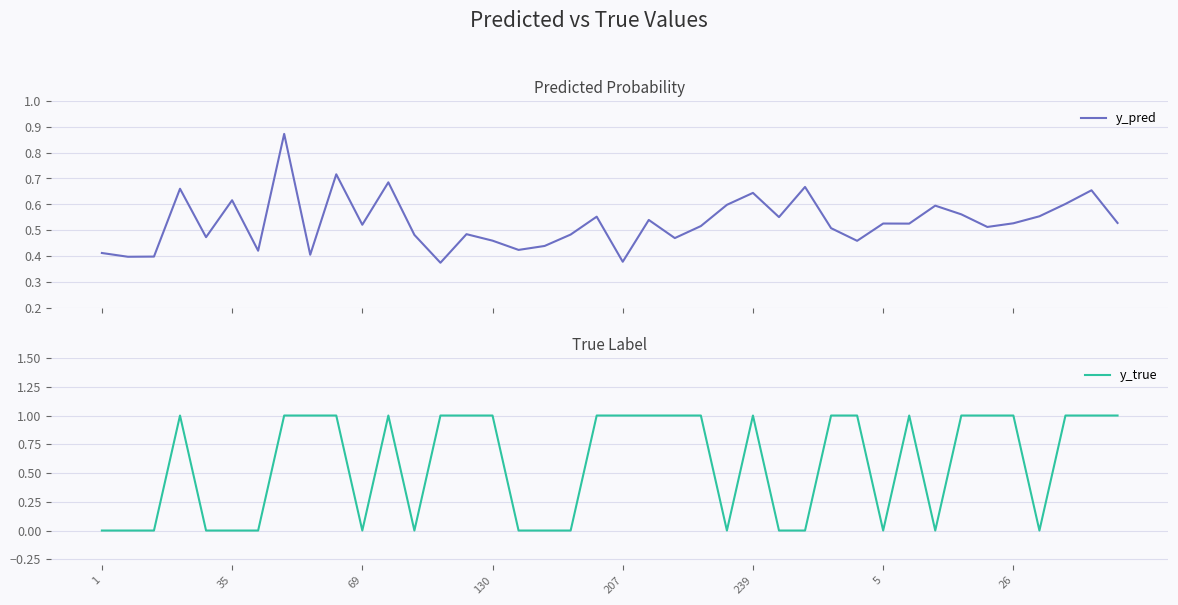

Which series has the largest range (max minus min)?

y_true